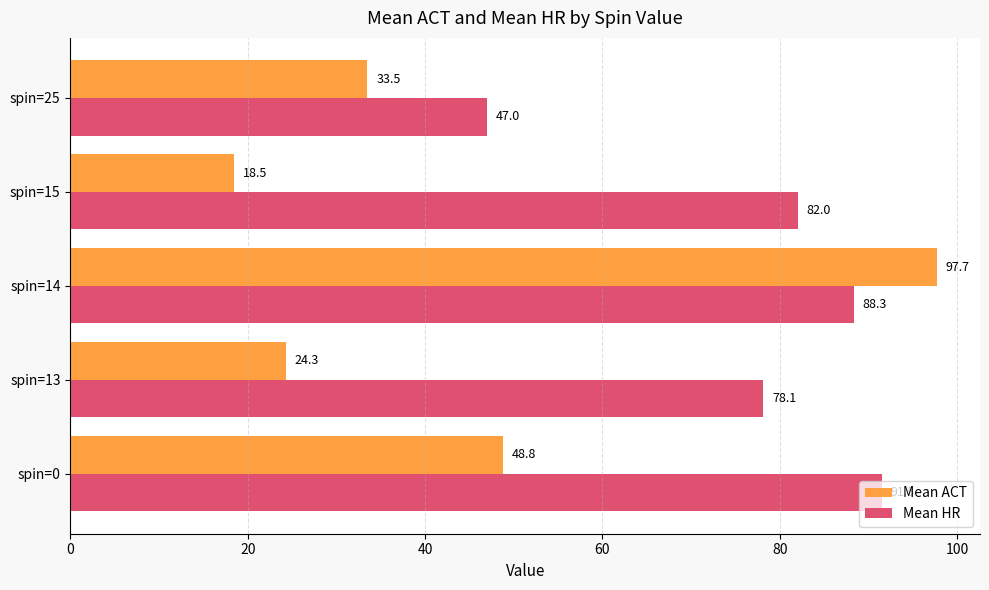

List the series in order of their overall mean, lowest first.

Mean ACT, Mean HR